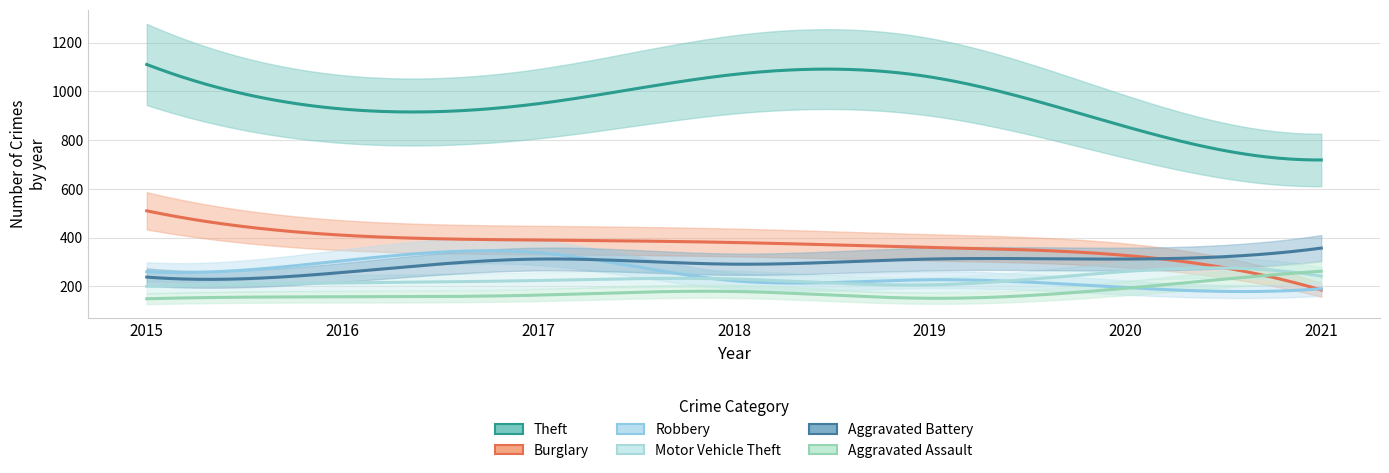

The Aggravated Battery series shows 459 at 2016. True or false?

False